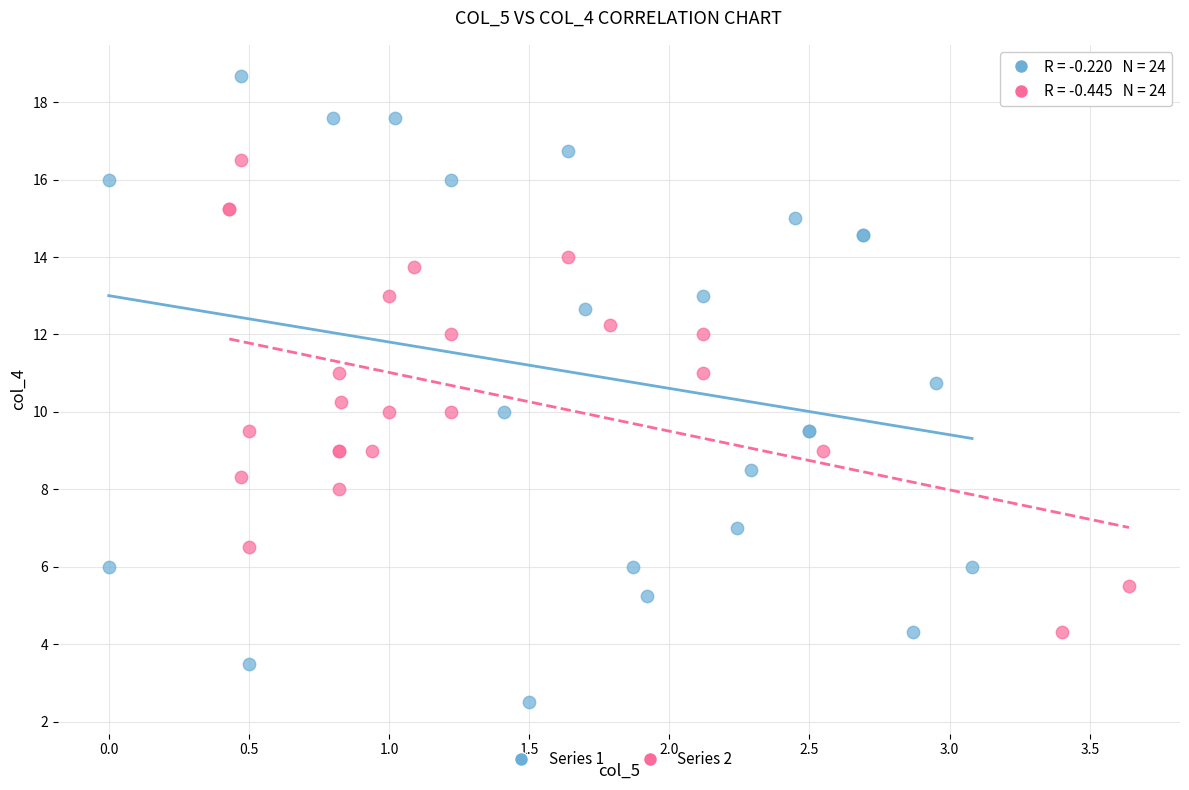

Which series reaches the minimum Y coordinate?

Series 1